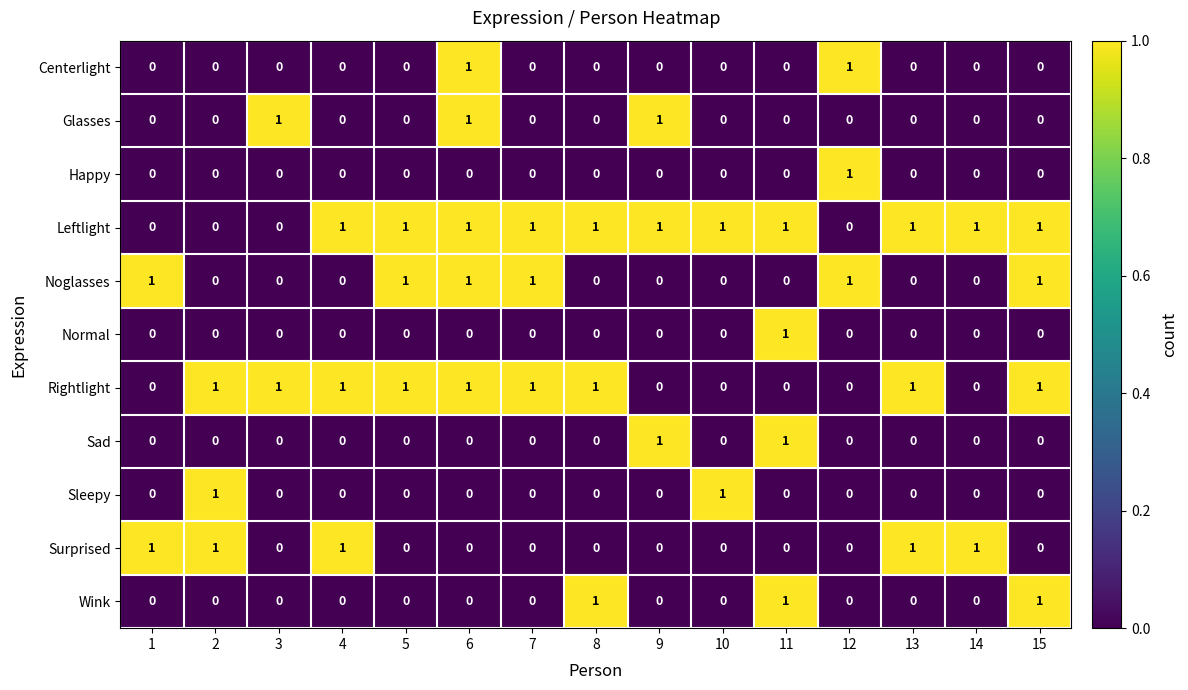

At how many categories does at least one series exceed 0?

15